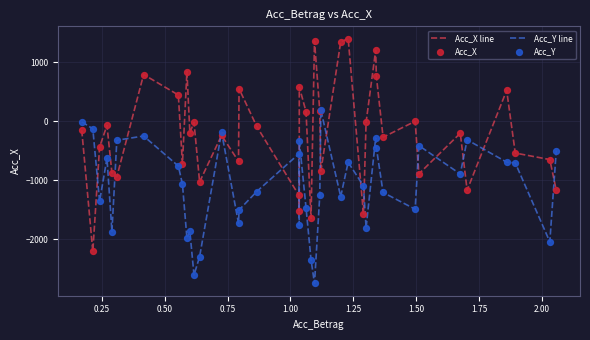

Which series has the largest total across all categories?

Acc_X line